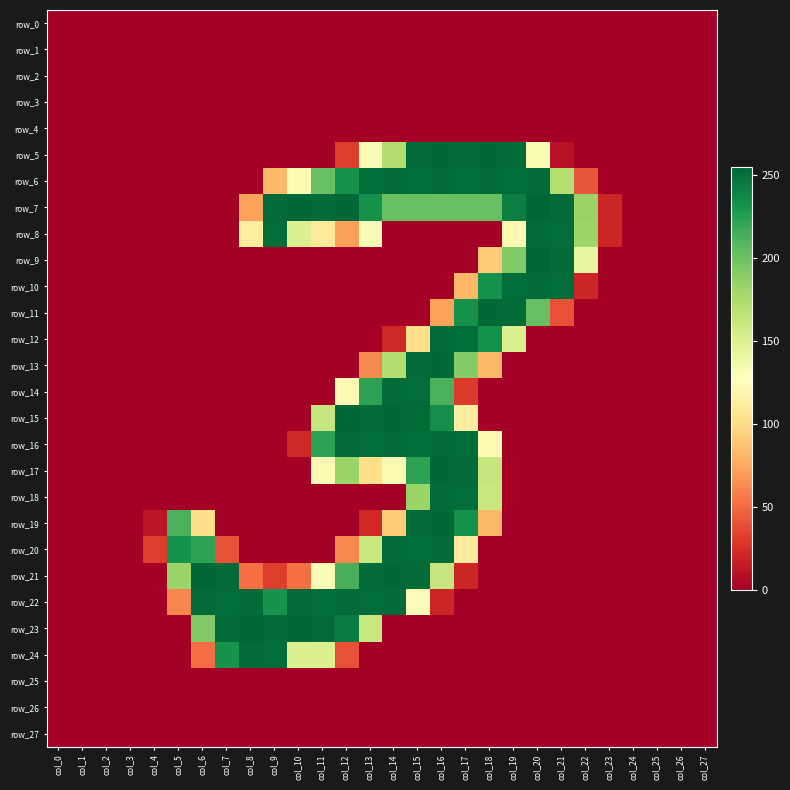

Reading right to left, what are all the values shown in this chart?

row_0: col_27=0	col_26=0	col_25=0	col_24=0	col_23=0	col_22=0	col_21=0	col_20=0	col_19=0	col_18=0	col_17=0	col_16=0	col_15=0	col_14=0	col_13=0	col_12=0	col_11=0	col_10=0	col_9=0	col_8=0	col_7=0	col_6=0	col_5=0	col_4=0	col_3=0	col_2=0	col_1=0	col_0=0
row_1: col_27=0	col_26=0	col_25=0	col_24=0	col_23=0	col_22=0	col_21=0	col_20=0	col_19=0	col_18=0	col_17=0	col_16=0	col_15=0	col_14=0	col_13=0	col_12=0	col_11=0	col_10=0	col_9=0	col_8=0	col_7=0	col_6=0	col_5=0	col_4=0	col_3=0	col_2=0	col_1=0	col_0=0
row_2: col_27=0	col_26=0	col_25=0	col_24=0	col_23=0	col_22=0	col_21=0	col_20=0	col_19=0	col_18=0	col_17=0	col_16=0	col_15=0	col_14=0	col_13=0	col_12=0	col_11=0	col_10=0	col_9=0	col_8=0	col_7=0	col_6=0	col_5=0	col_4=0	col_3=0	col_2=0	col_1=0	col_0=0
row_3: col_27=0	col_26=0	col_25=0	col_24=0	col_23=0	col_22=0	col_21=0	col_20=0	col_19=0	col_18=0	col_17=0	col_16=0	col_15=0	col_14=0	col_13=0	col_12=0	col_11=0	col_10=0	col_9=0	col_8=0	col_7=0	col_6=0	col_5=0	col_4=0	col_3=0	col_2=0	col_1=0	col_0=0
row_4: col_27=0	col_26=0	col_25=0	col_24=0	col_23=0	col_22=0	col_21=0	col_20=0	col_19=0	col_18=0	col_17=0	col_16=0	col_15=0	col_14=0	col_13=0	col_12=0	col_11=0	col_10=0	col_9=0	col_8=0	col_7=0	col_6=0	col_5=0	col_4=0	col_3=0	col_2=0	col_1=0	col_0=0
row_5: col_27=0	col_26=0	col_25=0	col_24=0	col_23=0	col_22=0	col_21=10	col_20=132	col_19=253	col_18=254	col_17=253	col_16=254	col_15=253	col_14=173	col_13=132	col_12=31	col_11=0	col_10=0	col_9=0	col_8=0	col_7=0	col_6=0	col_5=0	col_4=0	col_3=0	col_2=0	col_1=0	col_0=0
row_6: col_27=0	col_26=0	col_25=0	col_24=0	col_23=0	col_22=41	col_21=172	col_20=253	col_19=252	col_18=253	col_17=252	col_16=253	col_15=252	col_14=253	col_13=252	col_12=233	col_11=203	col_10=123	col_9=82	col_8=0	col_7=0	col_6=0	col_5=0	col_4=0	col_3=0	col_2=0	col_1=0	col_0=0
row_7: col_27=0	col_26=0	col_25=0	col_24=0	col_23=20	col_22=183	col_21=253	col_20=255	col_19=243	col_18=203	col_17=203	col_16=203	col_15=203	col_14=203	col_13=233	col_12=254	col_11=253	col_10=254	col_9=253	col_8=72	col_7=0	col_6=0	col_5=0	col_4=0	col_3=0	col_2=0	col_1=0	col_0=0
row_8: col_27=0	col_26=0	col_25=0	col_24=0	col_23=20	col_22=182	col_21=252	col_20=253	col_19=122	col_18=0	col_17=0	col_16=0	col_15=0	col_14=0	col_13=131	col_12=71	col_11=111	col_10=151	col_9=252	col_8=112	col_7=0	col_6=0	col_5=0	col_4=0	col_3=0	col_2=0	col_1=0	col_0=0
row_9: col_27=0	col_26=0	col_25=0	col_24=0	col_23=0	col_22=142	col_21=253	col_20=255	col_19=193	col_18=92	col_17=0	col_16=0	col_15=0	col_14=0	col_13=0	col_12=0	col_11=0	col_10=0	col_9=0	col_8=0	col_7=0	col_6=0	col_5=0	col_4=0	col_3=0	col_2=0	col_1=0	col_0=0
row_10: col_27=0	col_26=0	col_25=0	col_24=0	col_23=0	col_22=20	col_21=252	col_20=253	col_19=252	col_18=233	col_17=82	col_16=0	col_15=0	col_14=0	col_13=0	col_12=0	col_11=0	col_10=0	col_9=0	col_8=0	col_7=0	col_6=0	col_5=0	col_4=0	col_3=0	col_2=0	col_1=0	col_0=0
row_11: col_27=0	col_26=0	col_25=0	col_24=0	col_23=0	col_22=0	col_21=40	col_20=203	col_19=253	col_18=254	col_17=233	col_16=72	col_15=0	col_14=0	col_13=0	col_12=0	col_11=0	col_10=0	col_9=0	col_8=0	col_7=0	col_6=0	col_5=0	col_4=0	col_3=0	col_2=0	col_1=0	col_0=0
row_12: col_27=0	col_26=0	col_25=0	col_24=0	col_23=0	col_22=0	col_21=0	col_20=0	col_19=151	col_18=233	col_17=252	col_16=253	col_15=102	col_14=21	col_13=0	col_12=0	col_11=0	col_10=0	col_9=0	col_8=0	col_7=0	col_6=0	col_5=0	col_4=0	col_3=0	col_2=0	col_1=0	col_0=0
row_13: col_27=0	col_26=0	col_25=0	col_24=0	col_23=0	col_22=0	col_21=0	col_20=0	col_19=0	col_18=82	col_17=192	col_16=254	col_15=253	col_14=173	col_13=62	col_12=0	col_11=0	col_10=0	col_9=0	col_8=0	col_7=0	col_6=0	col_5=0	col_4=0	col_3=0	col_2=0	col_1=0	col_0=0
row_14: col_27=0	col_26=0	col_25=0	col_24=0	col_23=0	col_22=0	col_21=0	col_20=0	col_19=0	col_18=0	col_17=30	col_16=213	col_15=252	col_14=253	col_13=223	col_12=123	col_11=0	col_10=0	col_9=0	col_8=0	col_7=0	col_6=0	col_5=0	col_4=0	col_3=0	col_2=0	col_1=0	col_0=0
row_15: col_27=0	col_26=0	col_25=0	col_24=0	col_23=0	col_22=0	col_21=0	col_20=0	col_19=0	col_18=0	col_17=112	col_16=234	col_15=253	col_14=254	col_13=253	col_12=254	col_11=163	col_10=0	col_9=0	col_8=0	col_7=0	col_6=0	col_5=0	col_4=0	col_3=0	col_2=0	col_1=0	col_0=0
row_16: col_27=0	col_26=0	col_25=0	col_24=0	col_23=0	col_22=0	col_21=0	col_20=0	col_19=0	col_18=123	col_17=252	col_16=253	col_15=252	col_14=253	col_13=252	col_12=253	col_11=223	col_10=21	col_9=0	col_8=0	col_7=0	col_6=0	col_5=0	col_4=0	col_3=0	col_2=0	col_1=0	col_0=0
row_17: col_27=0	col_26=0	col_25=0	col_24=0	col_23=0	col_22=0	col_21=0	col_20=0	col_19=0	col_18=163	col_17=253	col_16=254	col_15=223	col_14=123	col_13=102	col_12=183	col_11=123	col_10=0	col_9=0	col_8=0	col_7=0	col_6=0	col_5=0	col_4=0	col_3=0	col_2=0	col_1=0	col_0=0
row_18: col_27=0	col_26=0	col_25=0	col_24=0	col_23=0	col_22=0	col_21=0	col_20=0	col_19=0	col_18=162	col_17=252	col_16=253	col_15=183	col_14=0	col_13=0	col_12=0	col_11=0	col_10=0	col_9=0	col_8=0	col_7=0	col_6=0	col_5=0	col_4=0	col_3=0	col_2=0	col_1=0	col_0=0
row_19: col_27=0	col_26=0	col_25=0	col_24=0	col_23=0	col_22=0	col_21=0	col_20=0	col_19=0	col_18=82	col_17=233	col_16=254	col_15=253	col_14=92	col_13=21	col_12=0	col_11=0	col_10=0	col_9=0	col_8=0	col_7=0	col_6=102	col_5=213	col_4=11	col_3=0	col_2=0	col_1=0	col_0=0
row_20: col_27=0	col_26=0	col_25=0	col_24=0	col_23=0	col_22=0	col_21=0	col_20=0	col_19=0	col_18=0	col_17=111	col_16=253	col_15=252	col_14=253	col_13=162	col_12=62	col_11=0	col_10=0	col_9=0	col_8=0	col_7=40	col_6=223	col_5=232	col_4=31	col_3=0	col_2=0	col_1=0	col_0=0
row_21: col_27=0	col_26=0	col_25=0	col_24=0	col_23=0	col_22=0	col_21=0	col_20=0	col_19=0	col_18=0	col_17=20	col_16=163	col_15=253	col_14=254	col_13=253	col_12=214	col_11=132	col_10=52	col_9=31	col_8=52	col_7=253	col_6=255	col_5=183	col_4=0	col_3=0	col_2=0	col_1=0	col_0=0
row_22: col_27=0	col_26=0	col_25=0	col_24=0	col_23=0	col_22=0	col_21=0	col_20=0	col_19=0	col_18=0	col_17=0	col_16=20	col_15=130	col_14=253	col_13=252	col_12=253	col_11=252	col_10=253	col_9=232	col_8=253	col_7=252	col_6=253	col_5=61	col_4=0	col_3=0	col_2=0	col_1=0	col_0=0
row_23: col_27=0	col_26=0	col_25=0	col_24=0	col_23=0	col_22=0	col_21=0	col_20=0	col_19=0	col_18=0	col_17=0	col_16=0	col_15=0	col_14=0	col_13=162	col_12=244	col_11=253	col_10=254	col_9=253	col_8=255	col_7=253	col_6=193	col_5=0	col_4=0	col_3=0	col_2=0	col_1=0	col_0=0
row_24: col_27=0	col_26=0	col_25=0	col_24=0	col_23=0	col_22=0	col_21=0	col_20=0	col_19=0	col_18=0	col_17=0	col_16=0	col_15=0	col_14=0	col_13=0	col_12=40	col_11=151	col_10=151	col_9=252	col_8=253	col_7=232	col_6=51	col_5=0	col_4=0	col_3=0	col_2=0	col_1=0	col_0=0
row_25: col_27=0	col_26=0	col_25=0	col_24=0	col_23=0	col_22=0	col_21=0	col_20=0	col_19=0	col_18=0	col_17=0	col_16=0	col_15=0	col_14=0	col_13=0	col_12=0	col_11=0	col_10=0	col_9=0	col_8=0	col_7=0	col_6=0	col_5=0	col_4=0	col_3=0	col_2=0	col_1=0	col_0=0
row_26: col_27=0	col_26=0	col_25=0	col_24=0	col_23=0	col_22=0	col_21=0	col_20=0	col_19=0	col_18=0	col_17=0	col_16=0	col_15=0	col_14=0	col_13=0	col_12=0	col_11=0	col_10=0	col_9=0	col_8=0	col_7=0	col_6=0	col_5=0	col_4=0	col_3=0	col_2=0	col_1=0	col_0=0
row_27: col_27=0	col_26=0	col_25=0	col_24=0	col_23=0	col_22=0	col_21=0	col_20=0	col_19=0	col_18=0	col_17=0	col_16=0	col_15=0	col_14=0	col_13=0	col_12=0	col_11=0	col_10=0	col_9=0	col_8=0	col_7=0	col_6=0	col_5=0	col_4=0	col_3=0	col_2=0	col_1=0	col_0=0